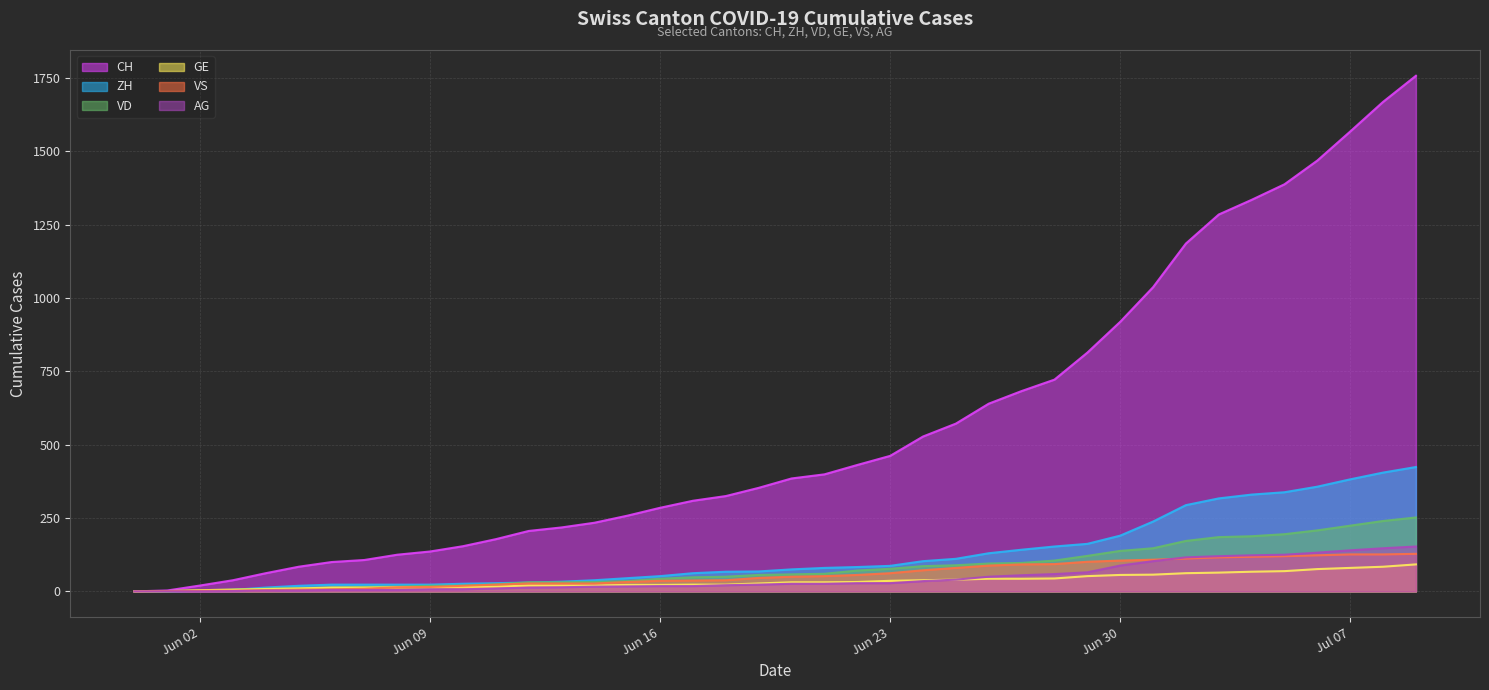

What is the total value across all series at 2020-06-25?

932